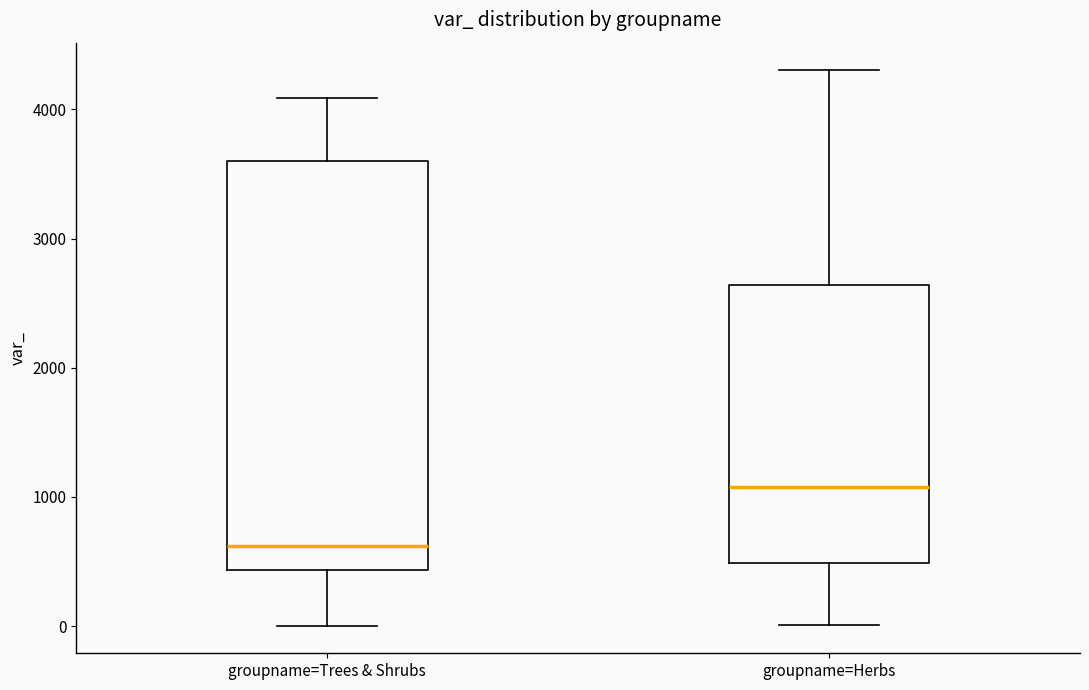

Where is the lower edge of the box for groupname=Herbs on the y-axis? The values are not printed on the chart, so give them approximately, as read against the axis.

500